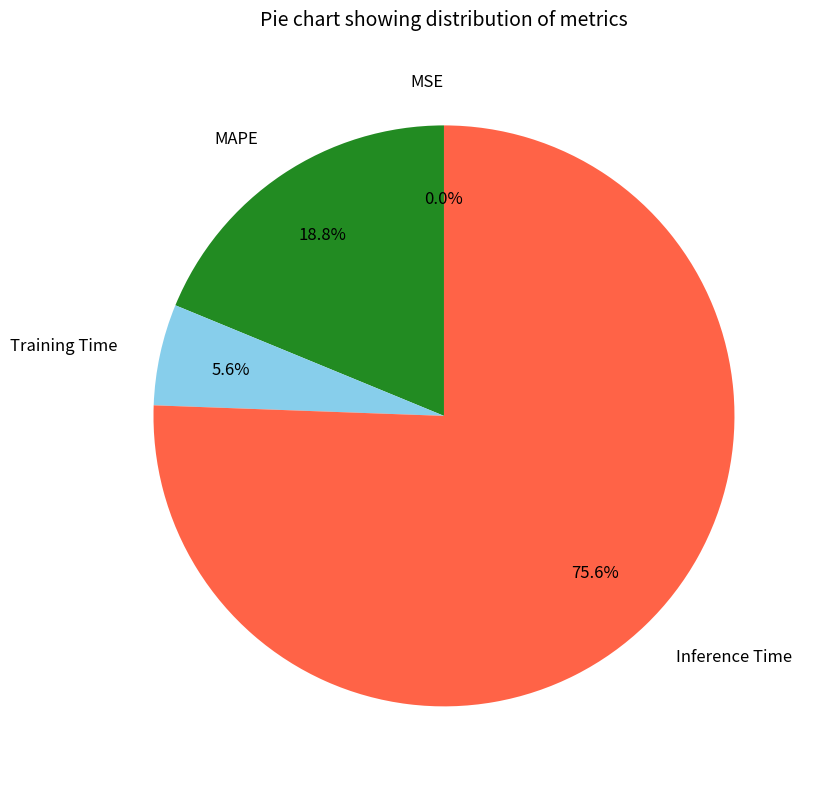

Between Training Time and Inference Time, which is larger?

Inference Time